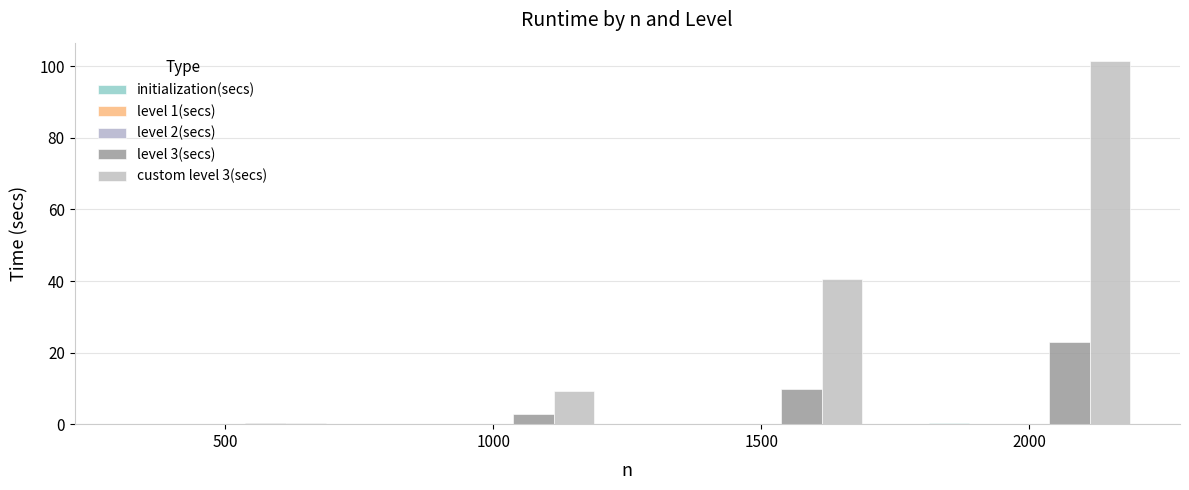

Is the value of initialization(secs) at 2000 greater than the value of custom level 3(secs) at 1000?

No